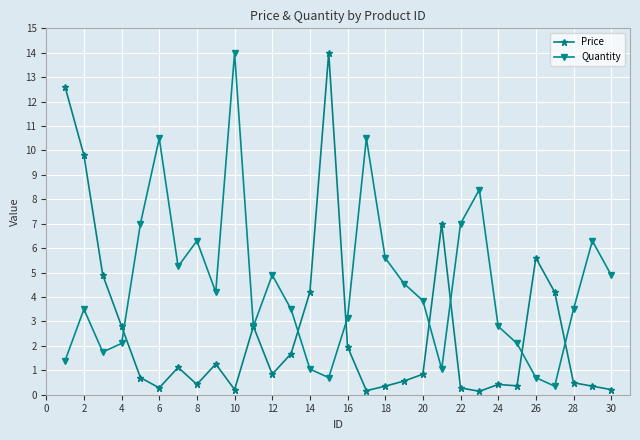

What is the maximum value for Quantity?

14.0